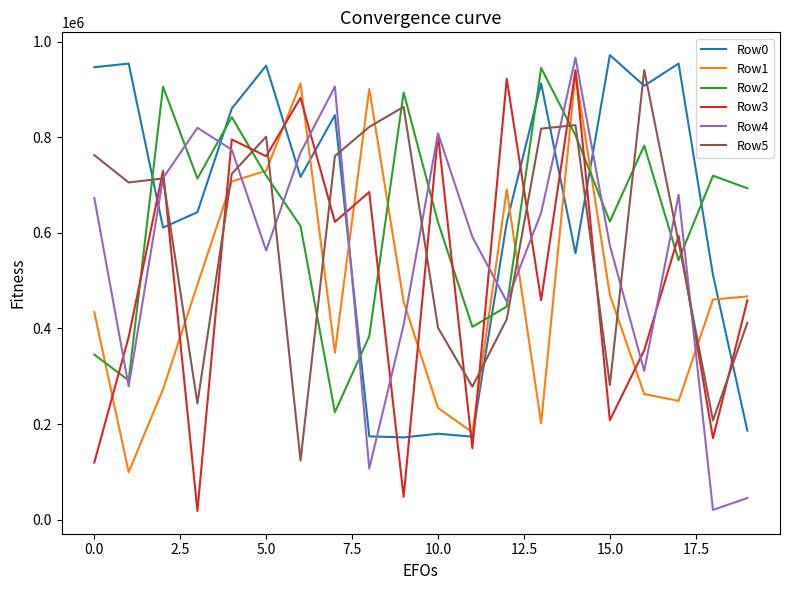

How many intersections are there between Row5 and Row0?

9